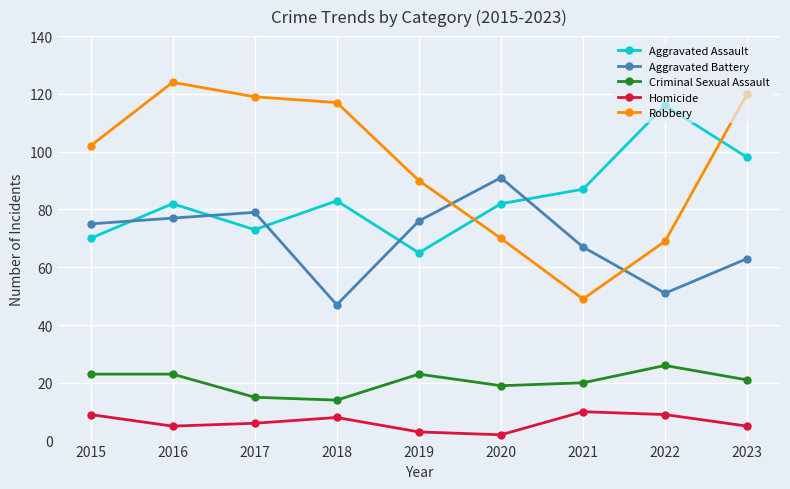

What is the approximate value of Aggravated Assault at 2018?

83